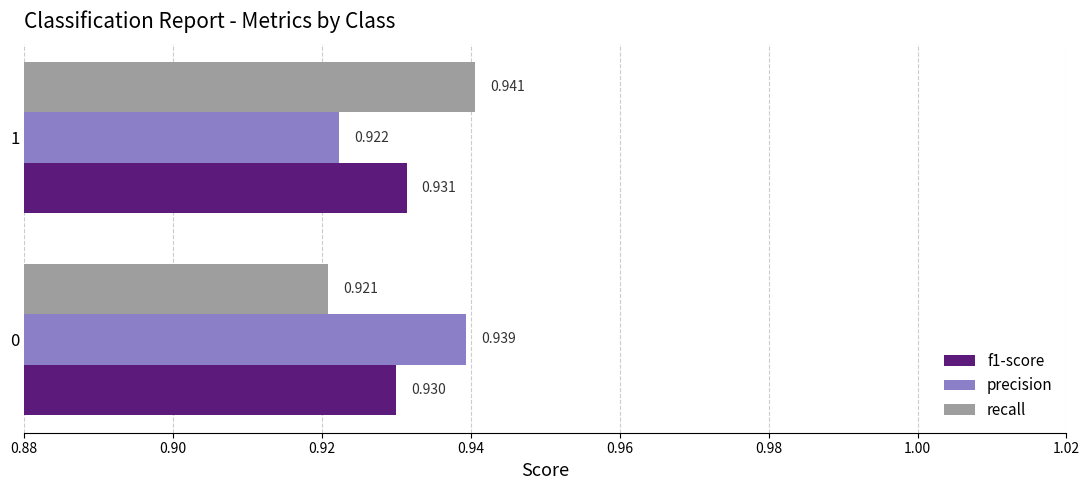

At how many categories does at least one series exceed 0?

2